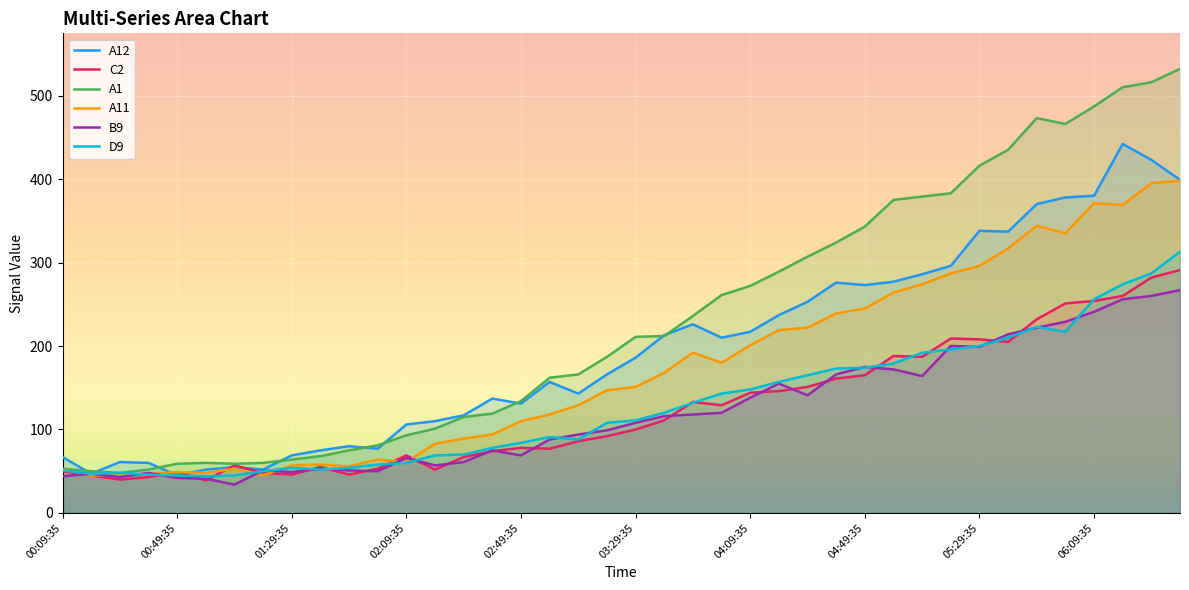

Which label corresponds to the smallest value in the chart?

01:09:35